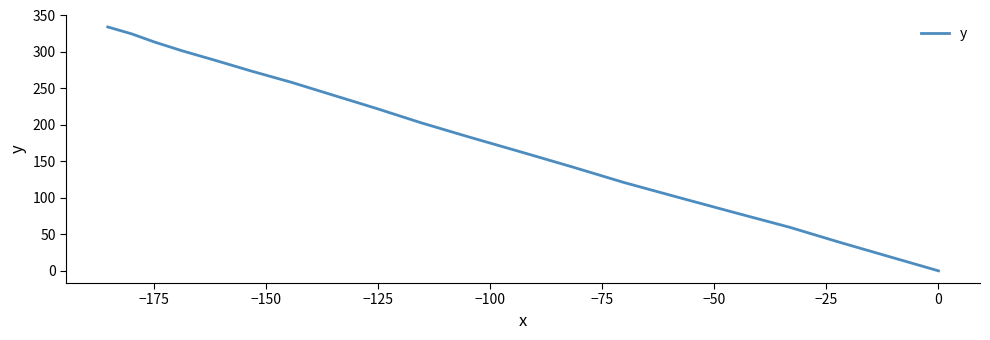

Count the number of values greater than 203.

9